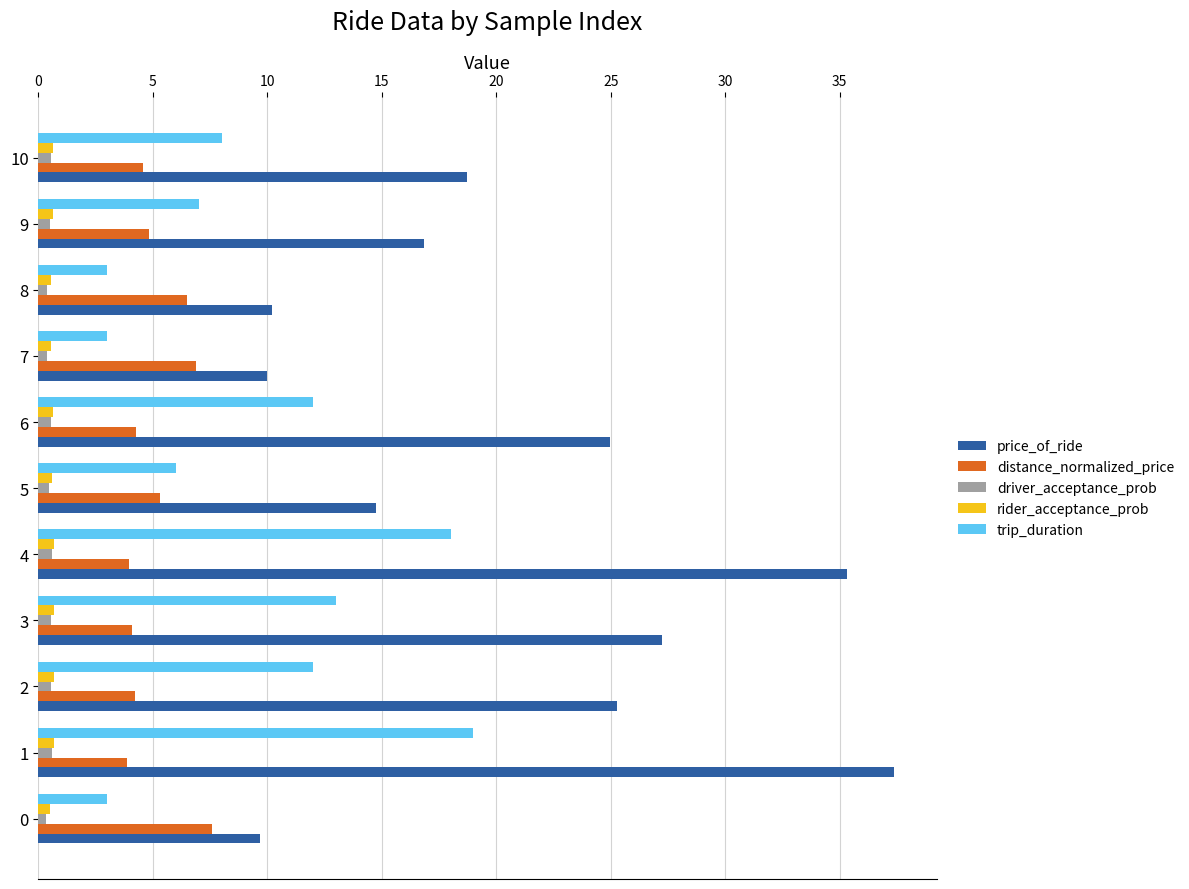

At which category is the sum across all series the highest?

1